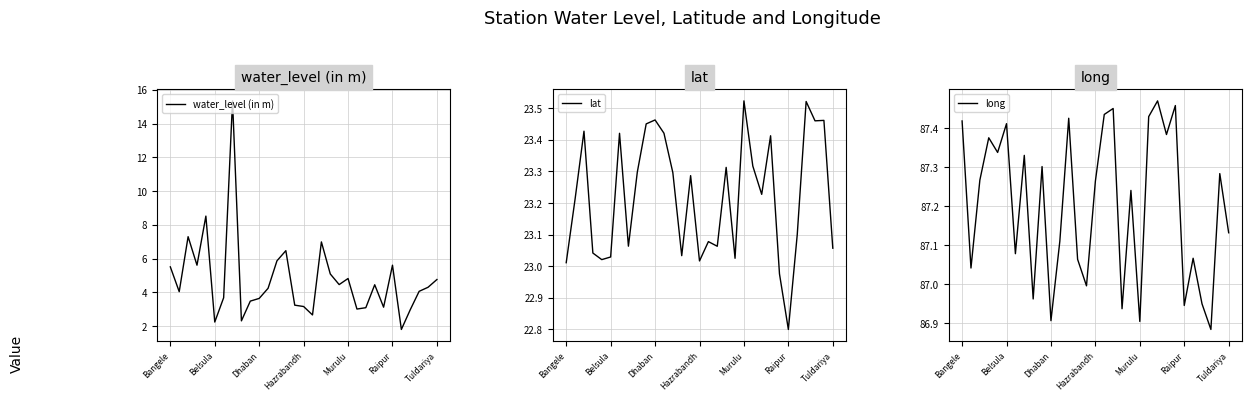

What is the value of the water_level (in m) point at the 21st from the left?

4.8